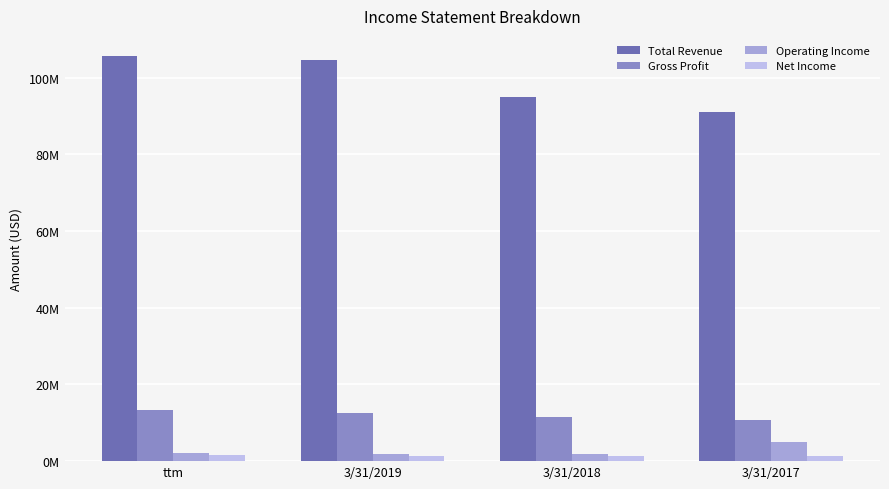

What position from the right is ttm?

4